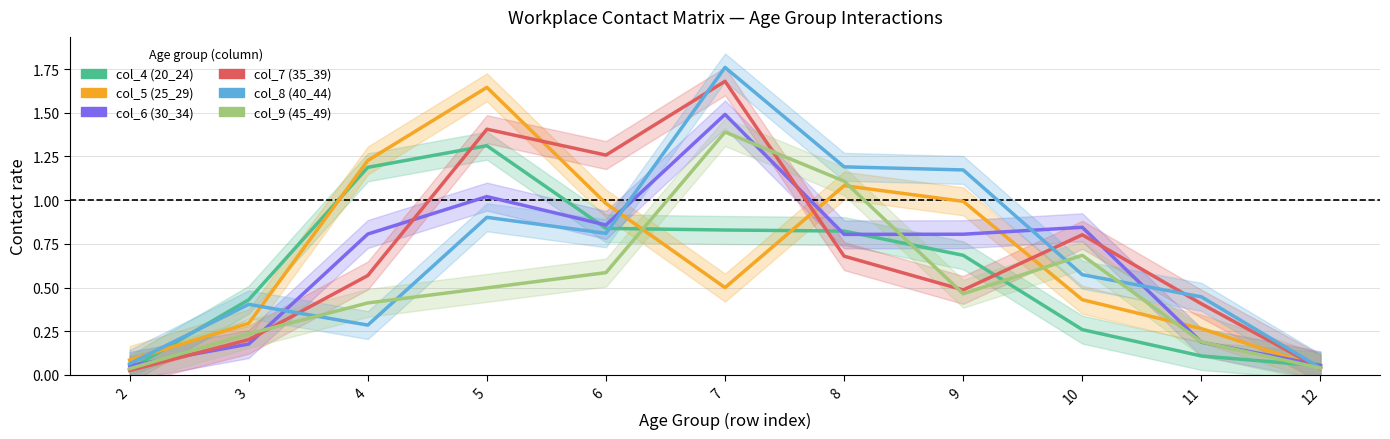

What is the difference between the maximum and second lowest values in the col_8 (40_44) series?

1.7